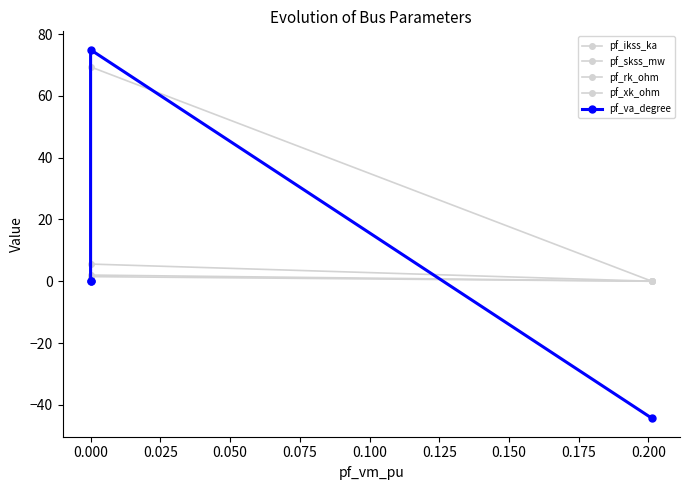

How many values in the pf_xk_ohm series exceed 0?

1